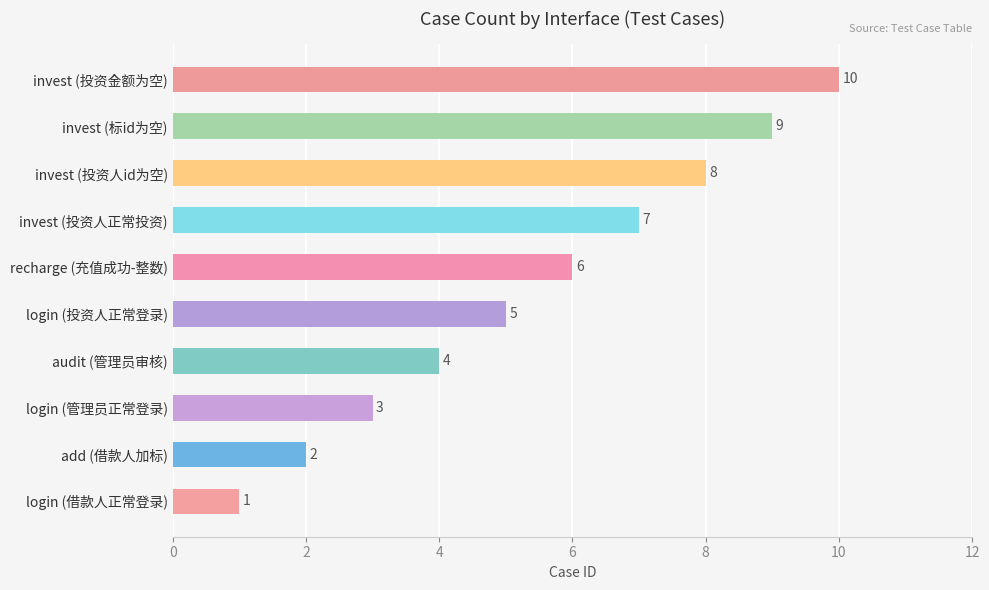

What is the sum of all values?

55